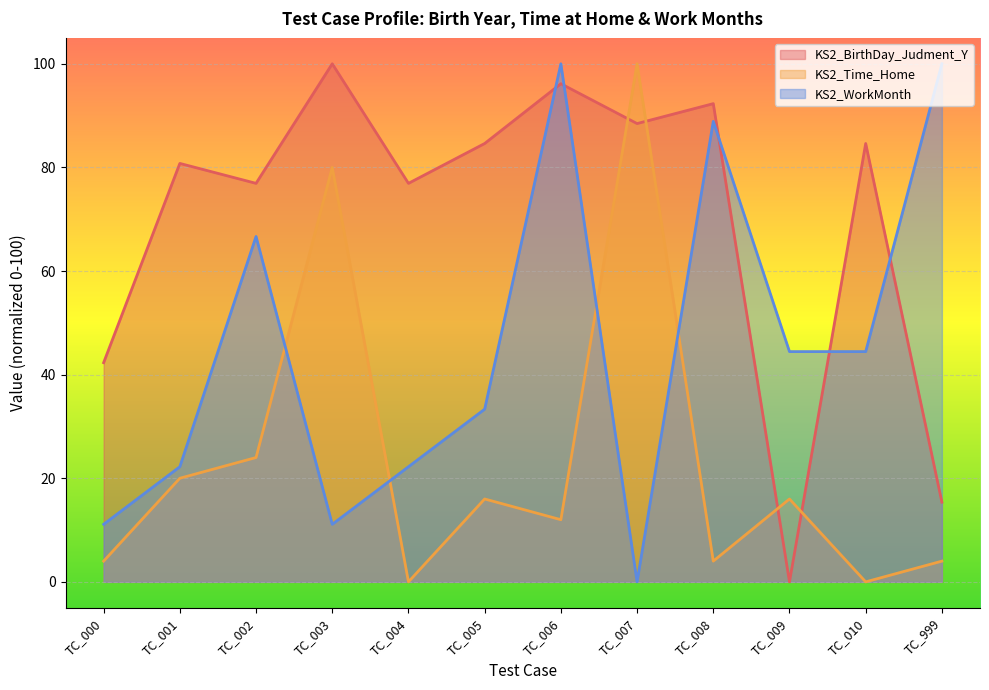

Reading right to left, what are all the values shown in this chart?

KS2_BirthDay_Judment_Y: 15.4	84.6	0.0	92.3	88.5	96.2	84.6	76.9	100.0	76.9	80.8	42.3
KS2_Time_Home: 4.0	0.0	16.0	4.0	100.0	12.0	16.0	0.0	80.0	24.0	20.0	4.0
KS2_WorkMonth: 100.0	44.4	44.4	88.9	0.0	100.0	33.3	22.2	11.1	66.7	22.2	11.1